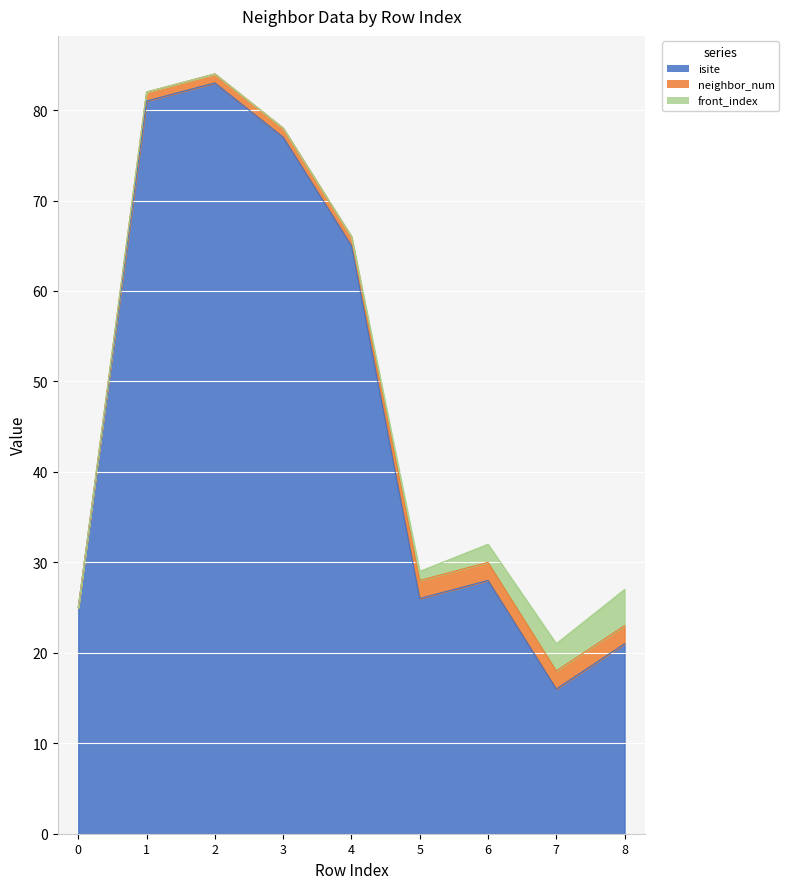

Where is the first local maximum for isite?

2